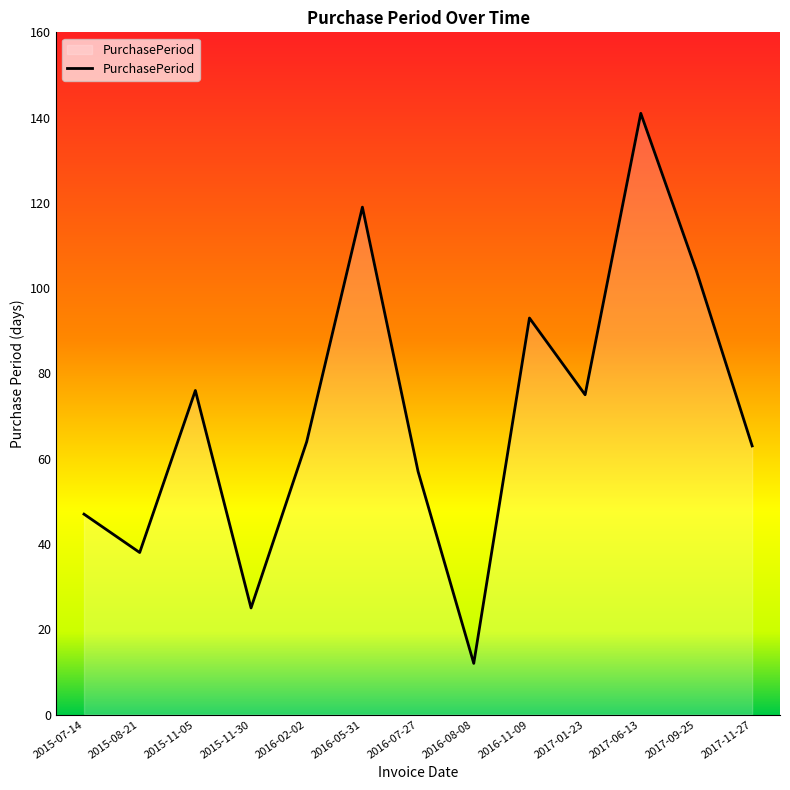

Reading left to right, list all the values displayed in this chart.

47	38	76	25	64	119	57	12	93	75	141	104	63